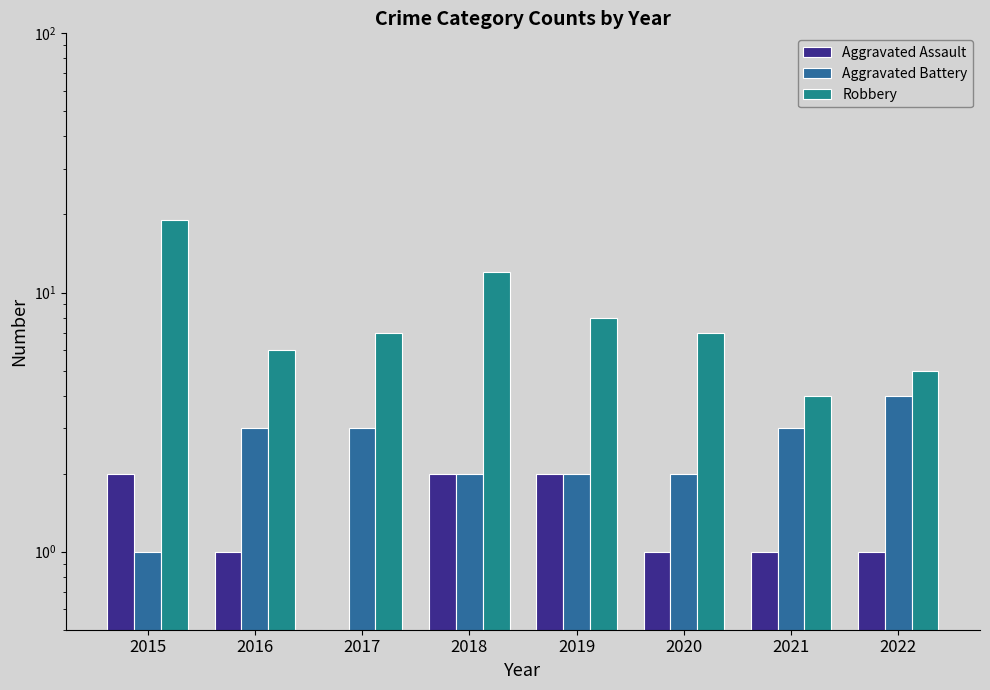

Does the chart contain any negative values?

No